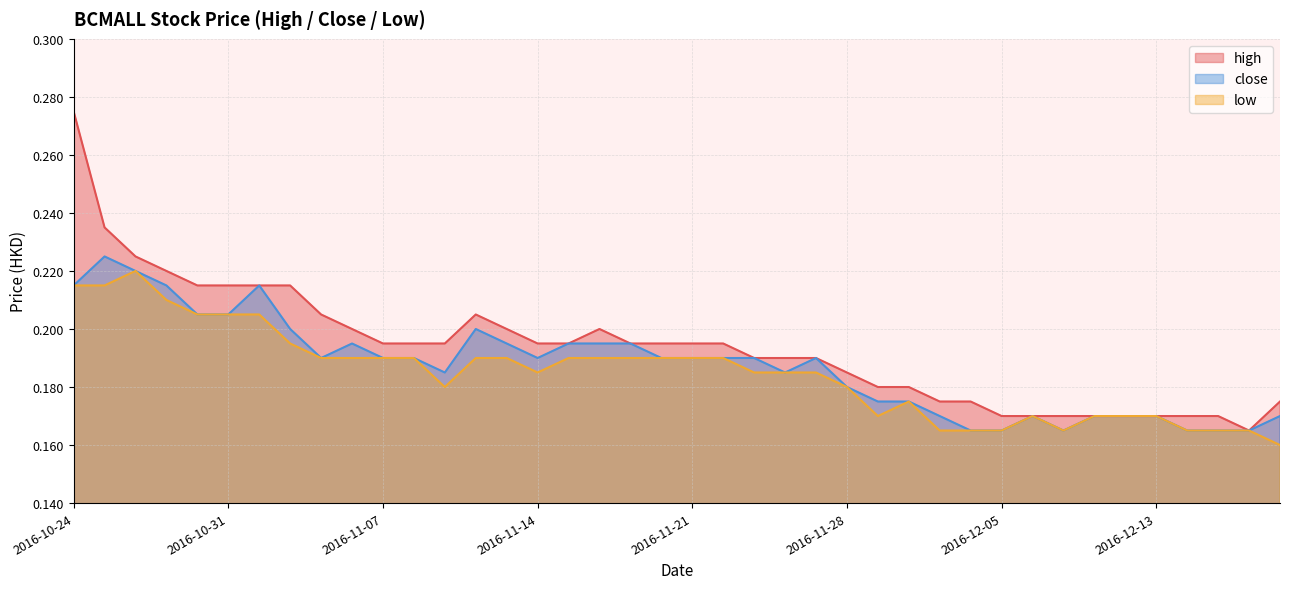

List the series in order of their overall mean, lowest first.

low, close, high